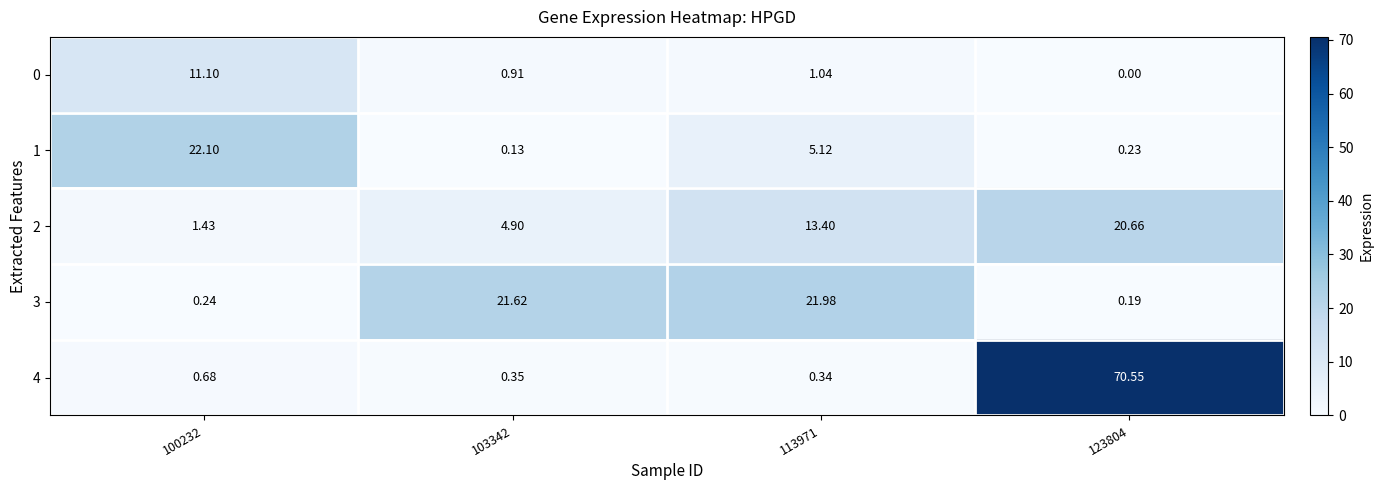

Which series has the widest spread of values?

4